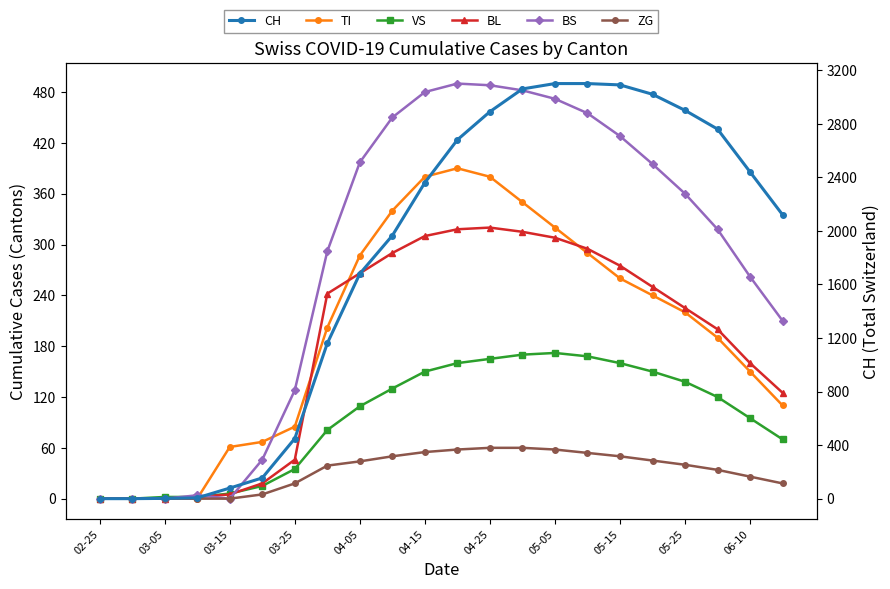

The ZG series shows 23 at 03-15. True or false?

False